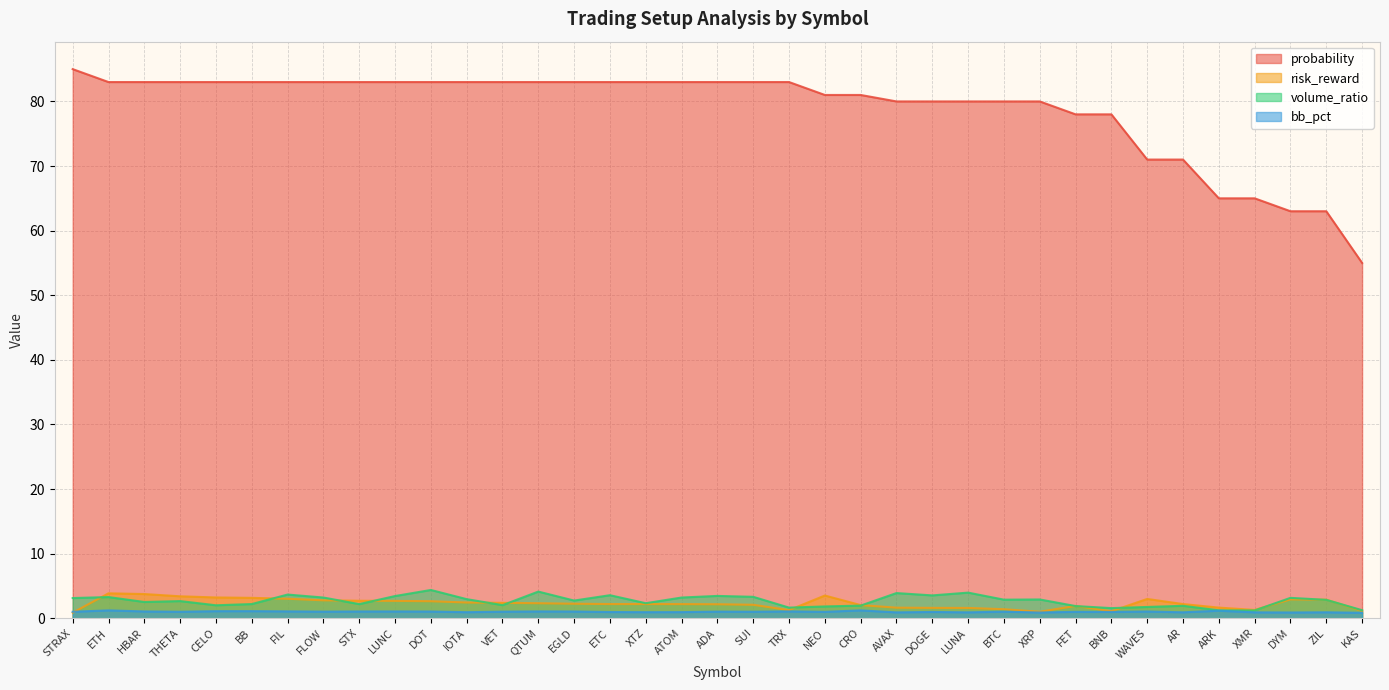

What is the sum of all risk_reward values?

84.1